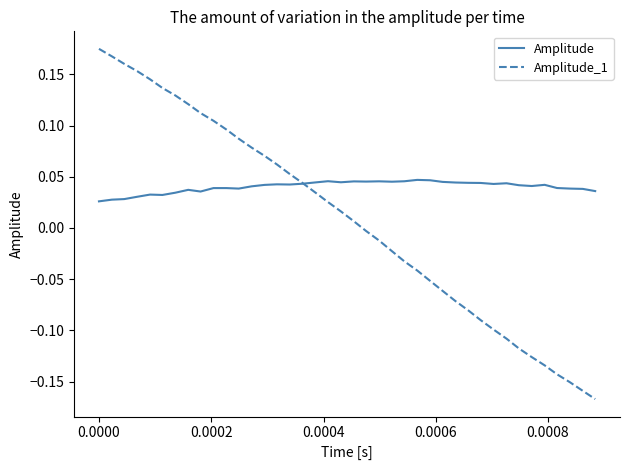

Which series has the largest total across all categories?

Amplitude